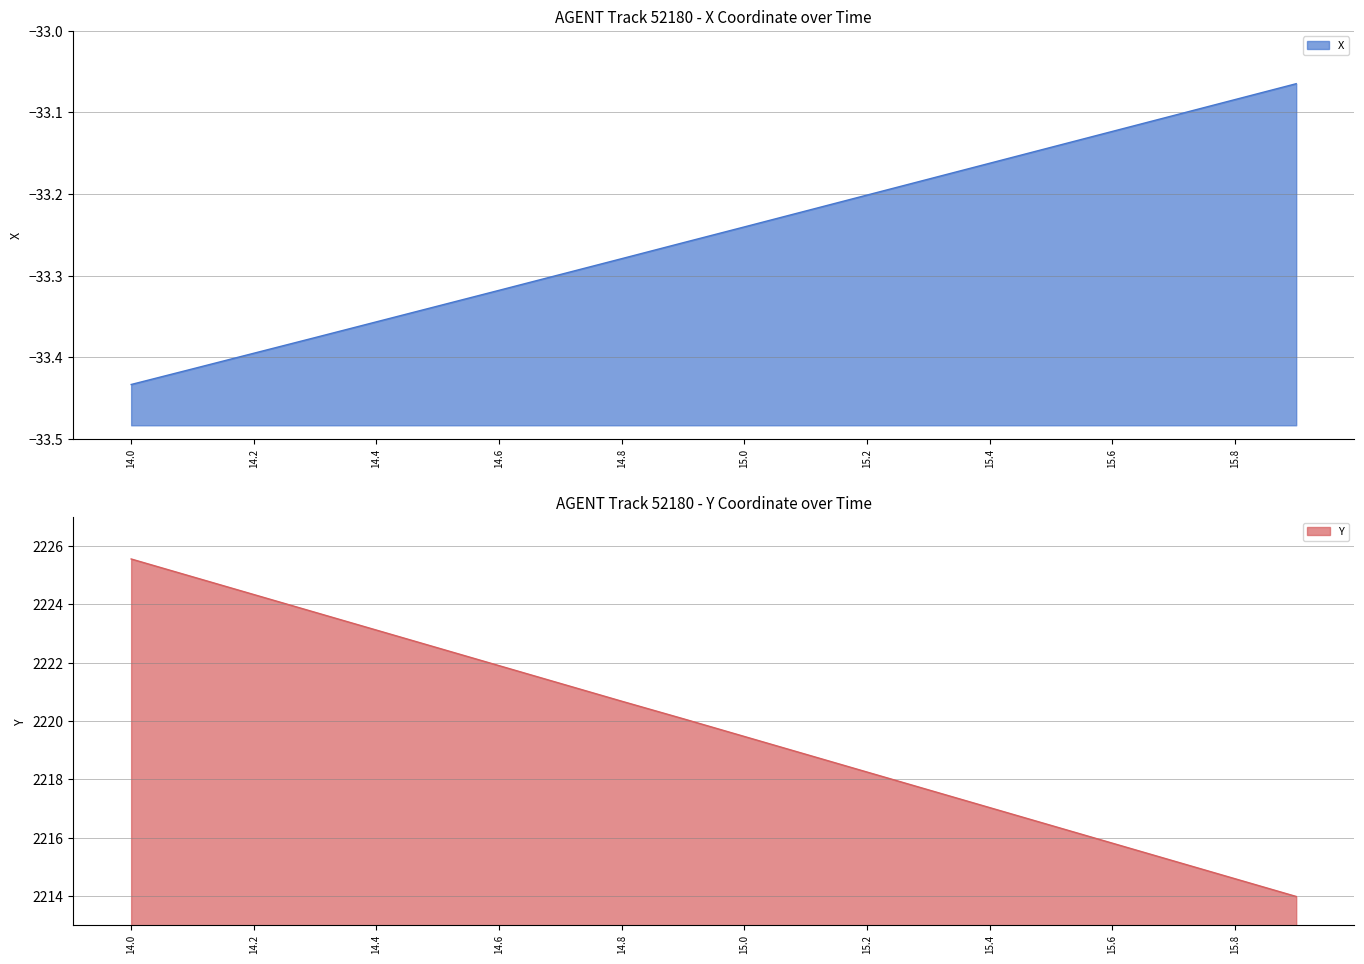

True or false: Y has more than 0 interior local peaks.

False